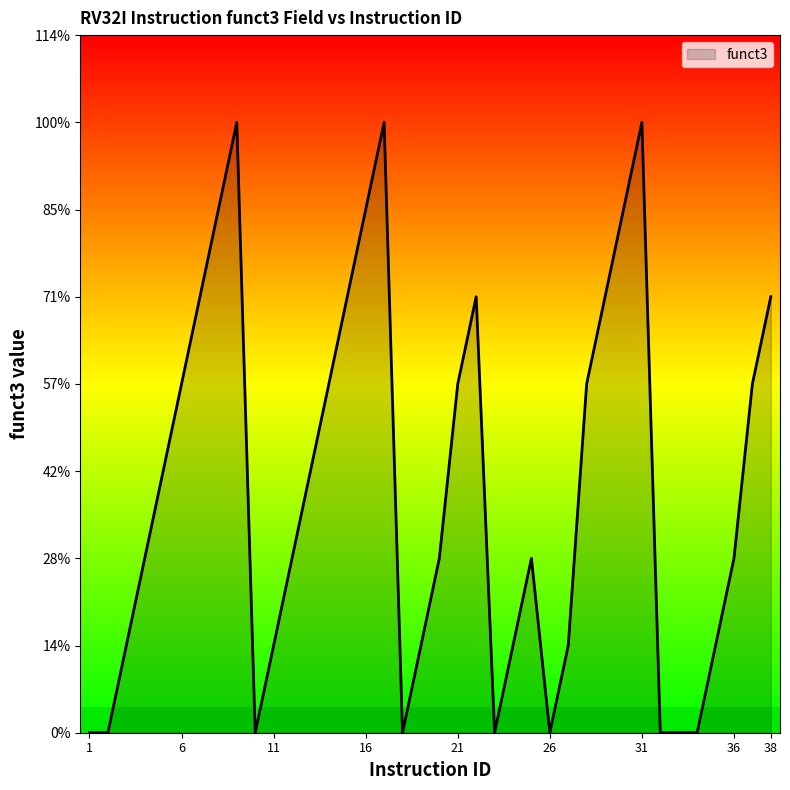

Is this an area chart (filled region under the line)?

Yes